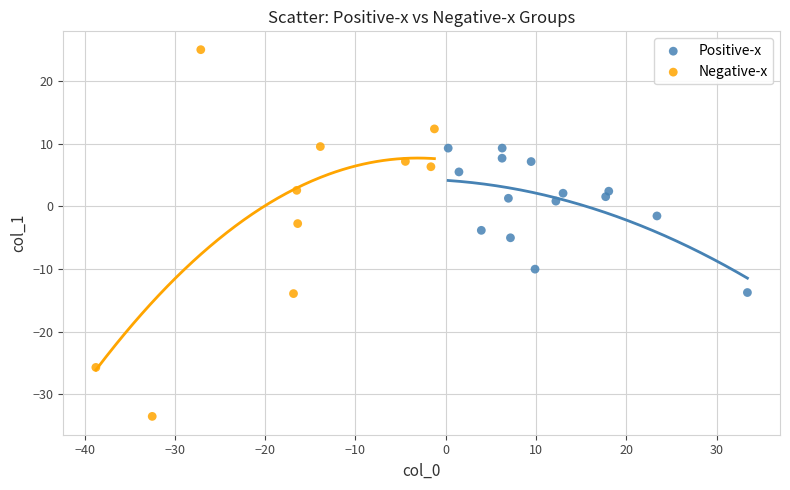

Which series reaches the minimum Y coordinate?

Negative-x